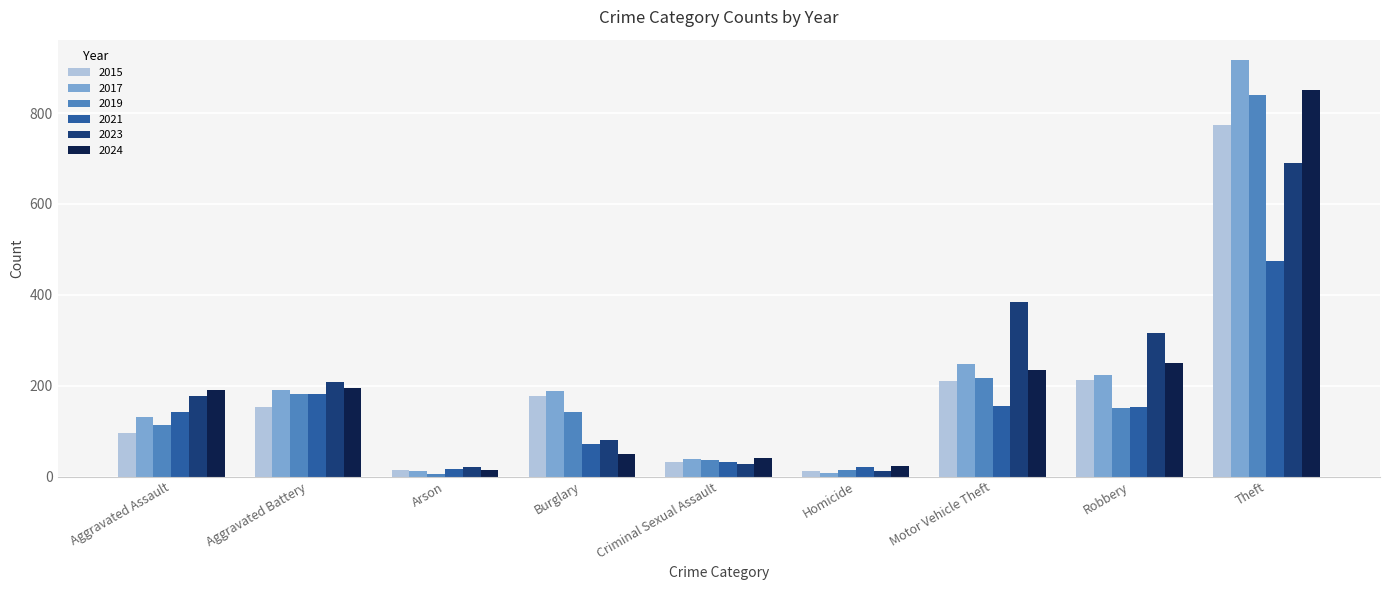

What is the maximum value for 2024?

851